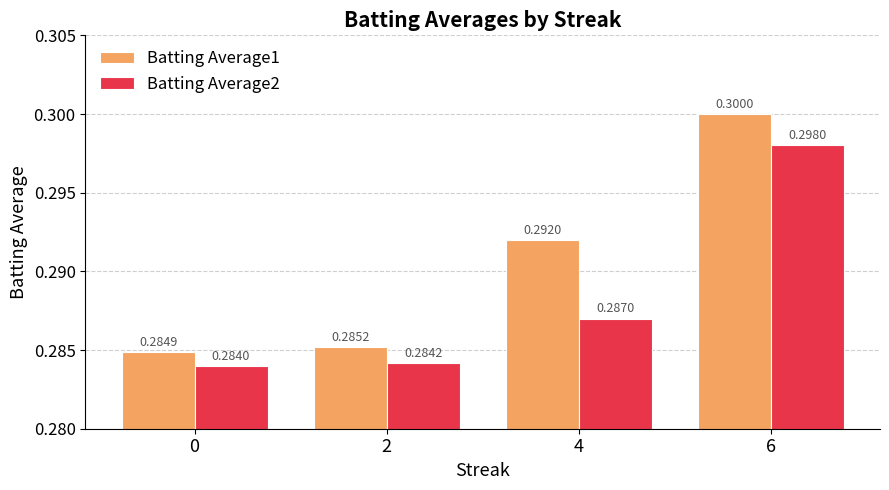

Which series has the largest range (max minus min)?

Batting Average1